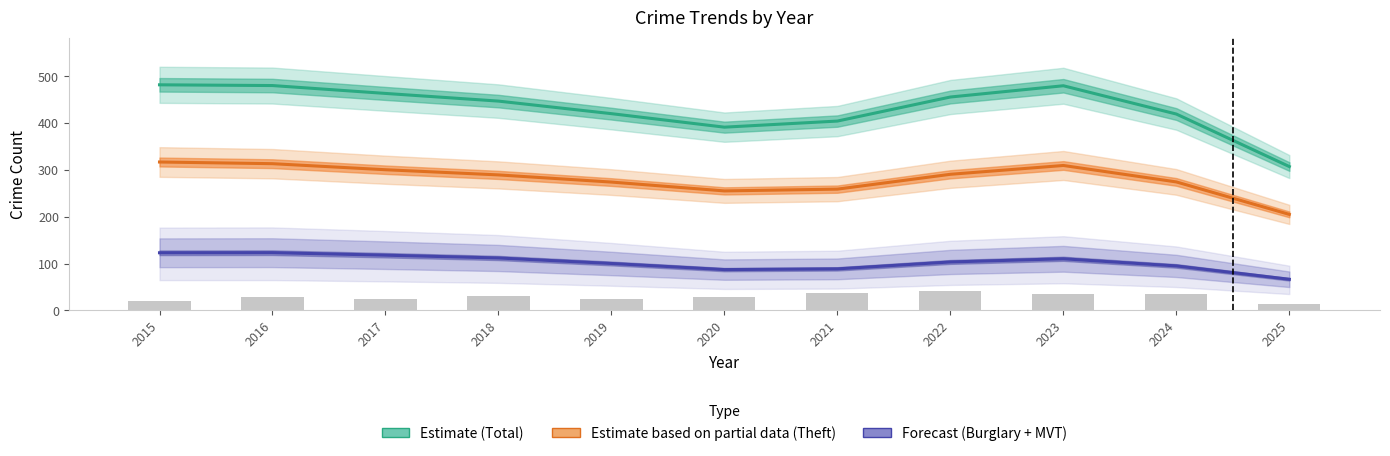

Which category has the highest value in the Estimate based on partial data (Theft) series?

2015